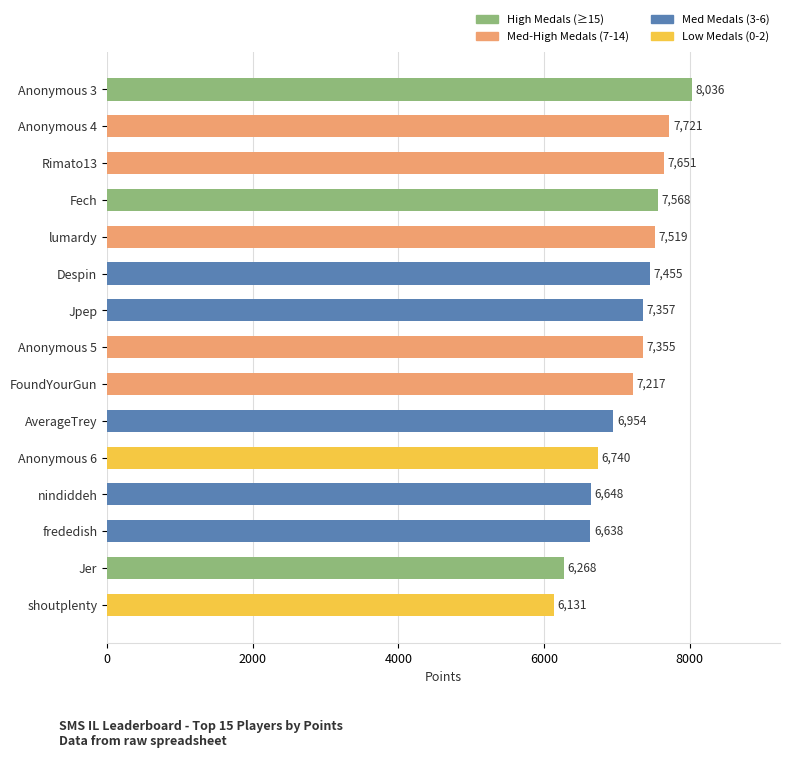

What is the difference between the values at lumardy and AverageTrey?

565